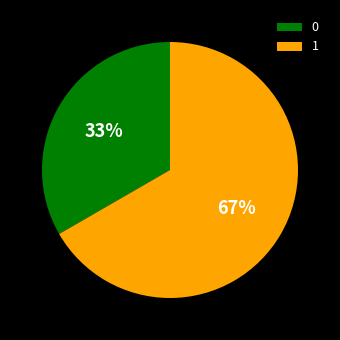

To the nearest percent, what is the average slice percentage?

50%